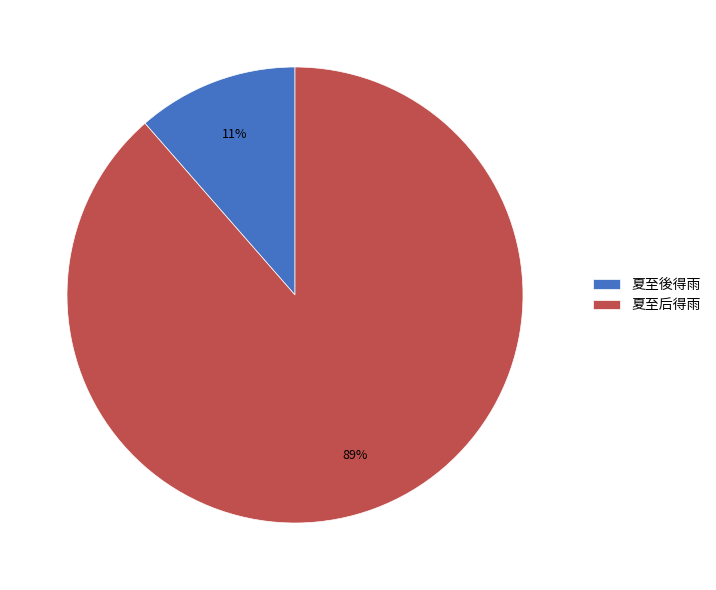

To the nearest percent, what percentage of the pie is 夏至後得雨?

11%